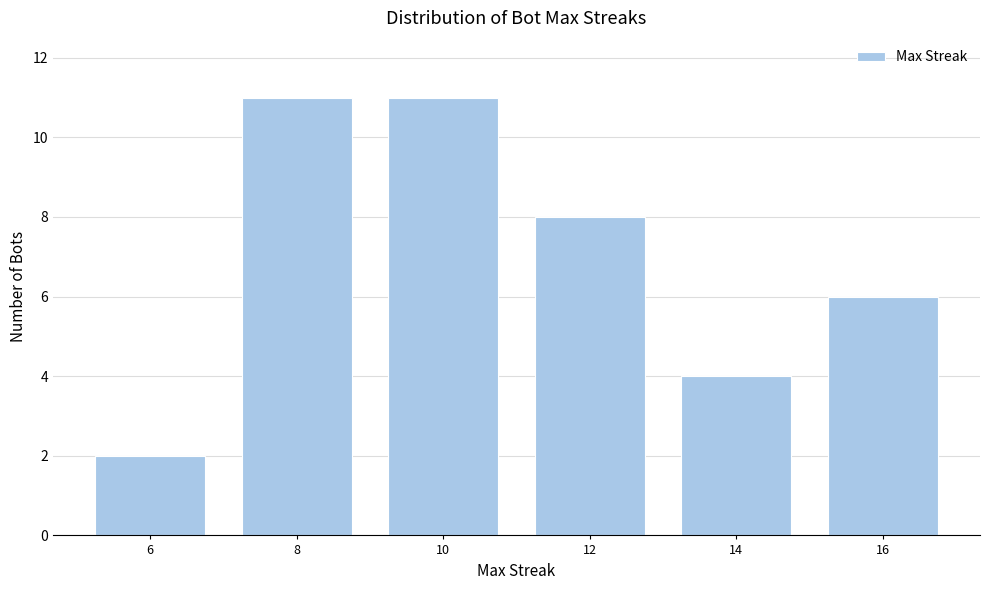

Reading right to left, what are all the values shown in this chart?

16=6	14=4	12=8	10=11	8=11	6=2